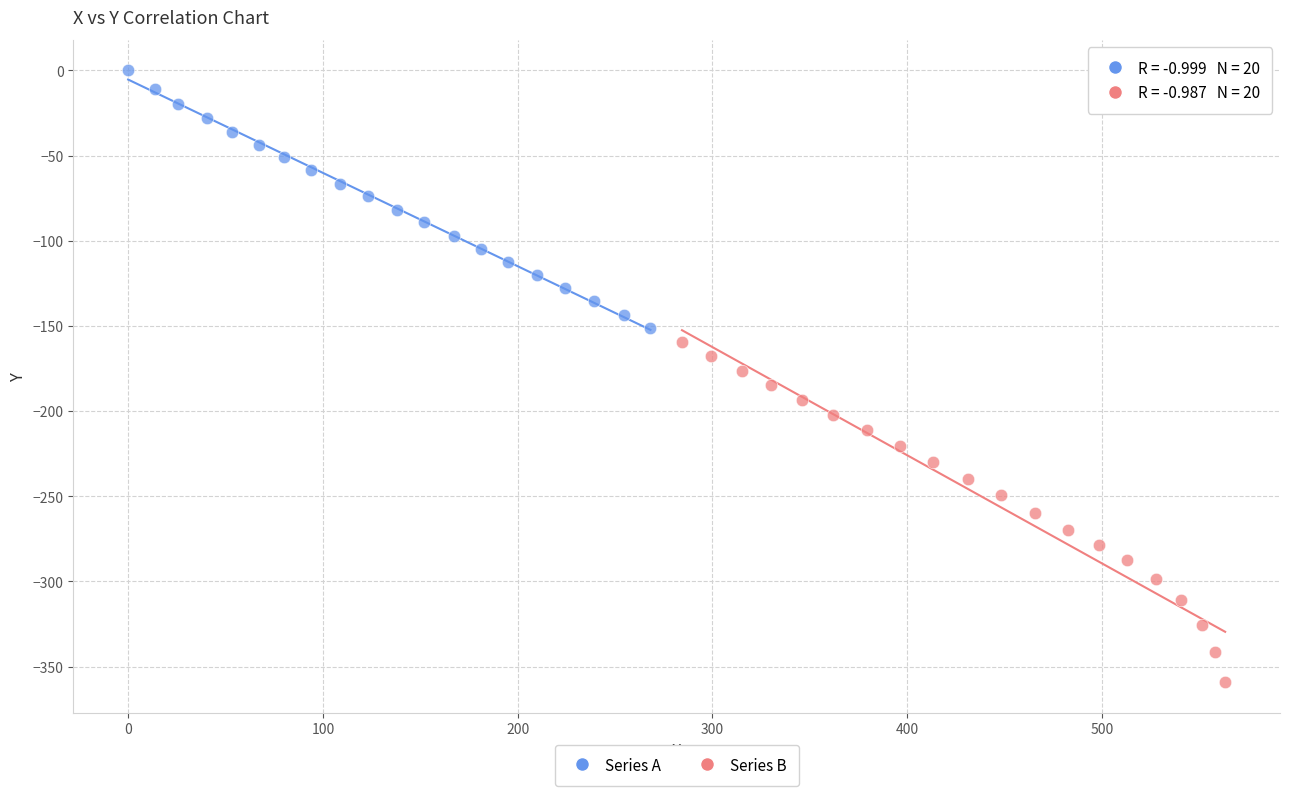

Which series reaches the minimum Y coordinate?

Series B